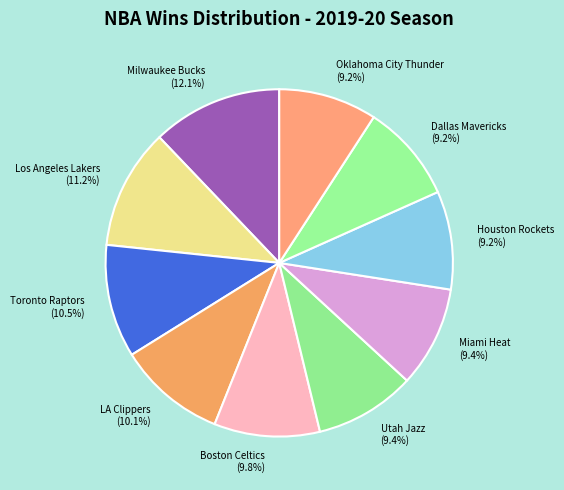

How many slices are in this pie chart?

10